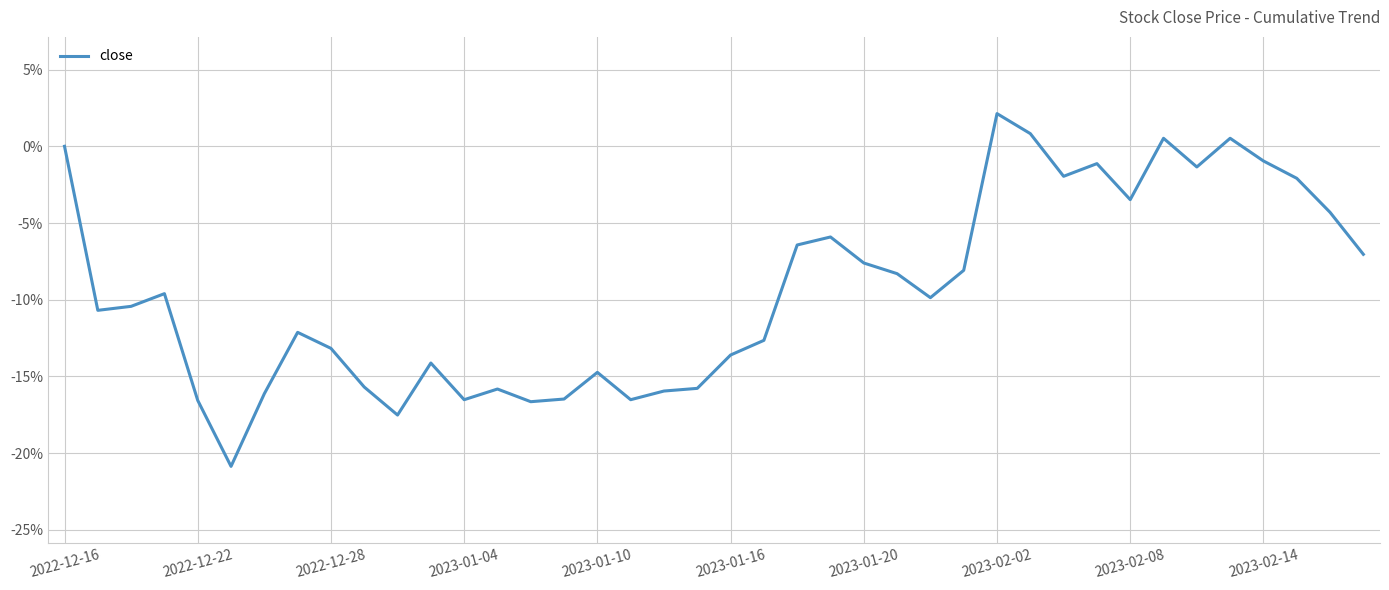

At which label is the value closest to 0?

2022-12-16